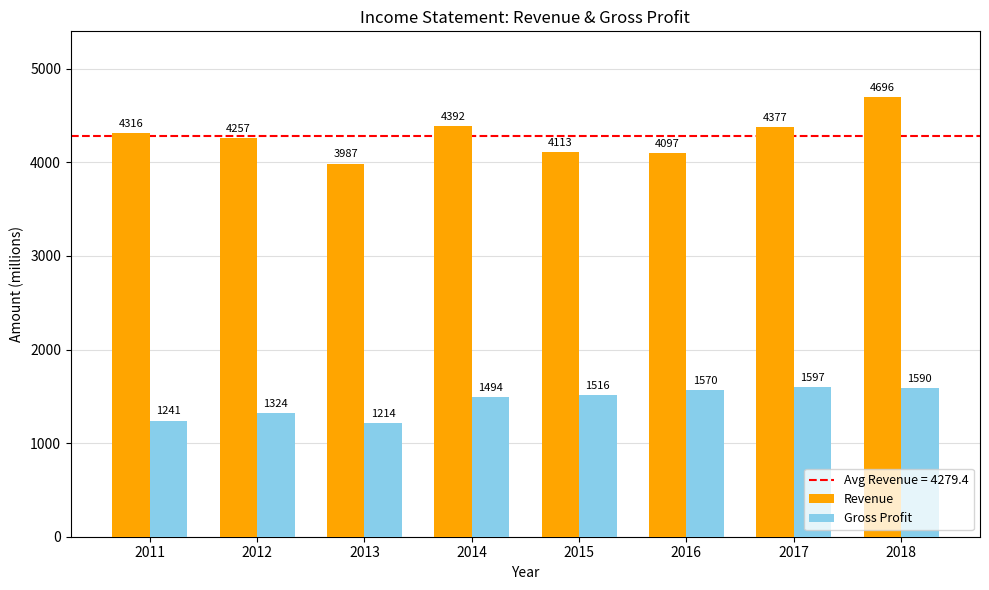

Which category has the highest value in the Revenue series?

2018